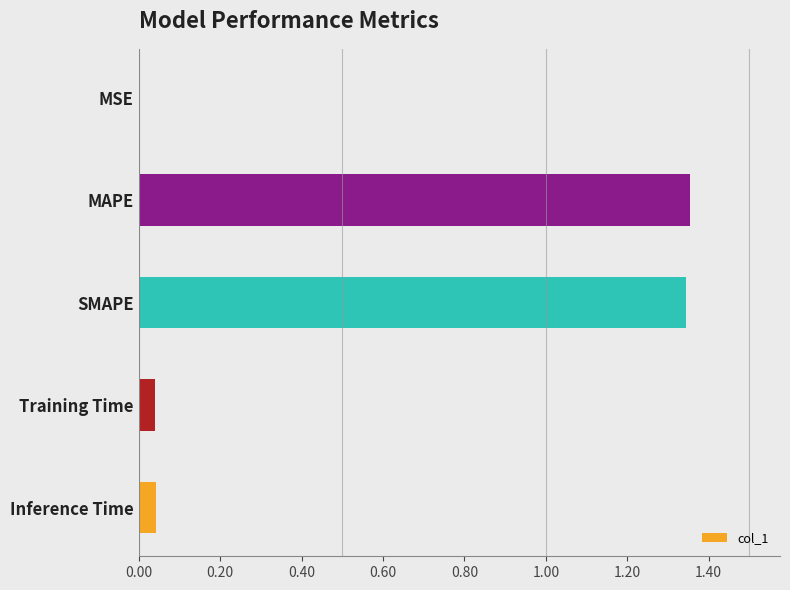

What is the change in value from SMAPE to Training Time?

-1.3